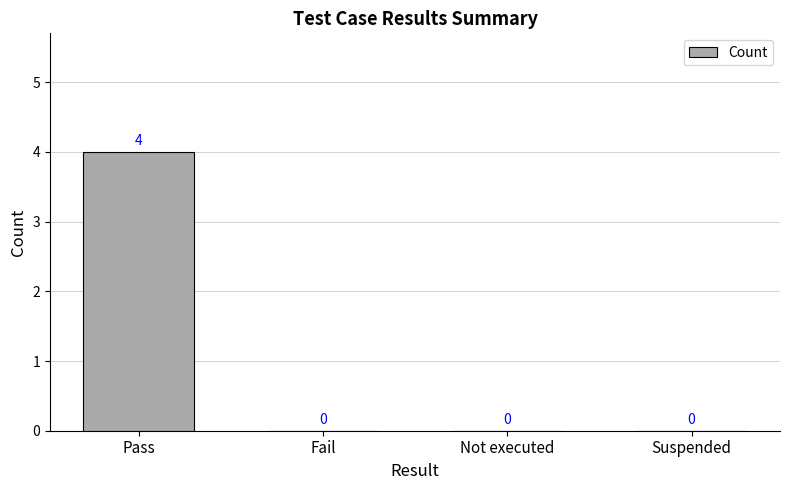

The chart shows a value of 4 at Pass. True or false?

True